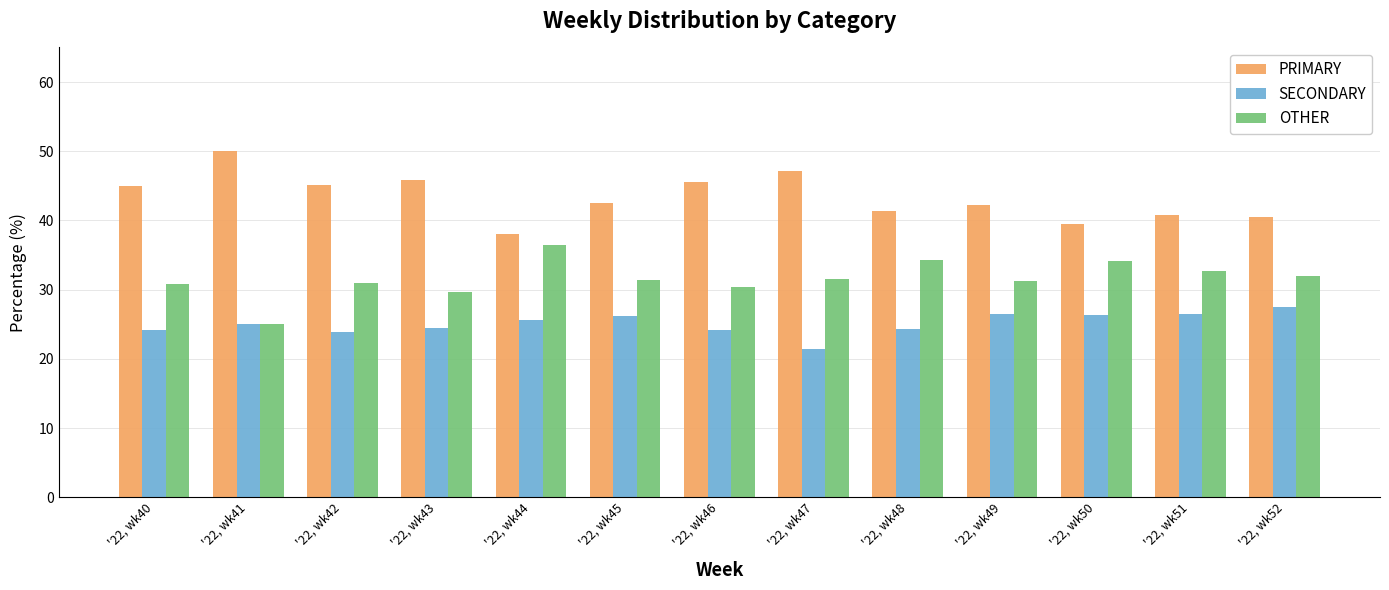

What is the difference between the highest and lowest values at '22, wk45?

16.3